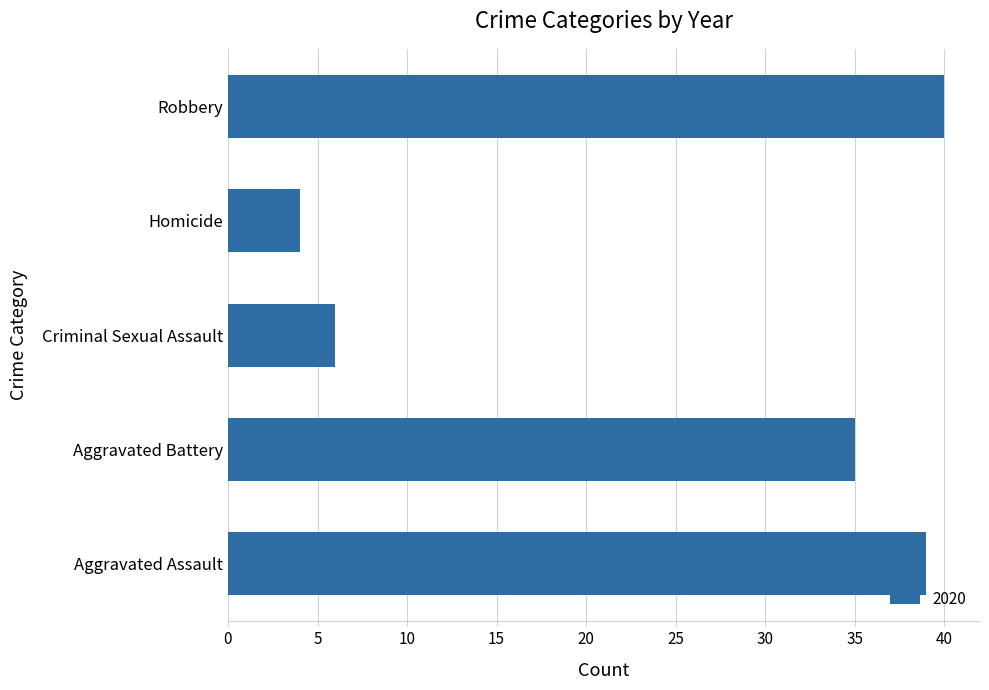

What is the sum of the values at Aggravated Battery and Criminal Sexual Assault?

41